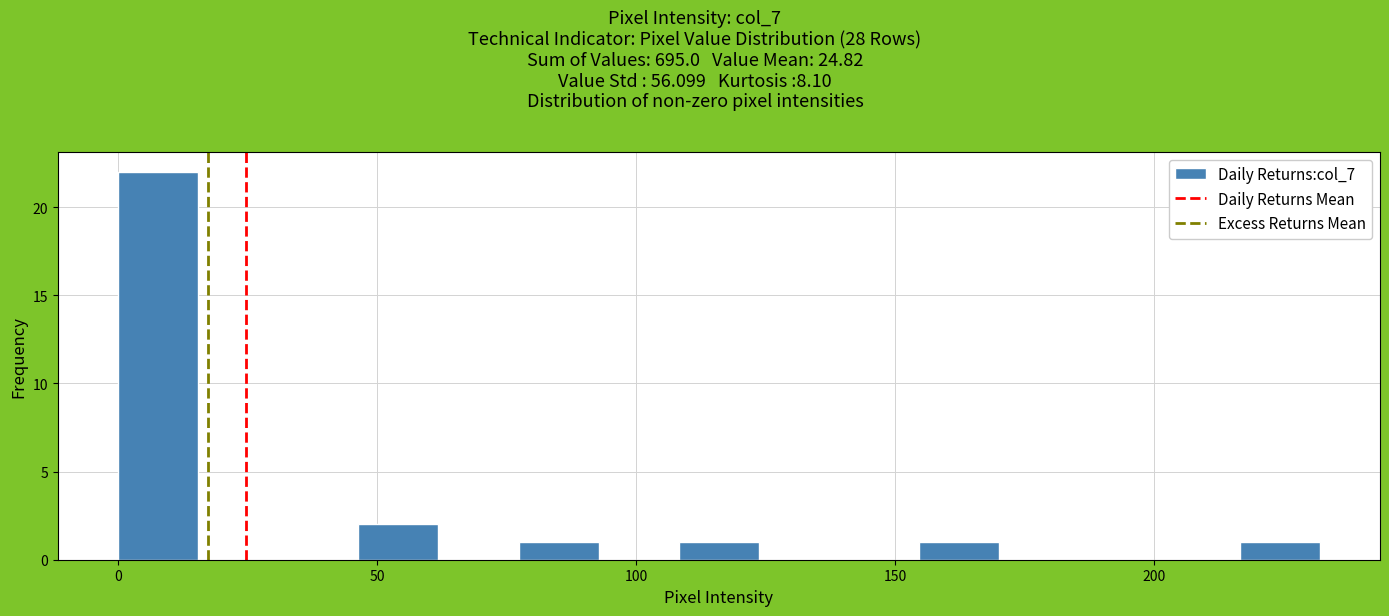

Read against the x-axis, roughly where is the centre of the tallest bar?

10